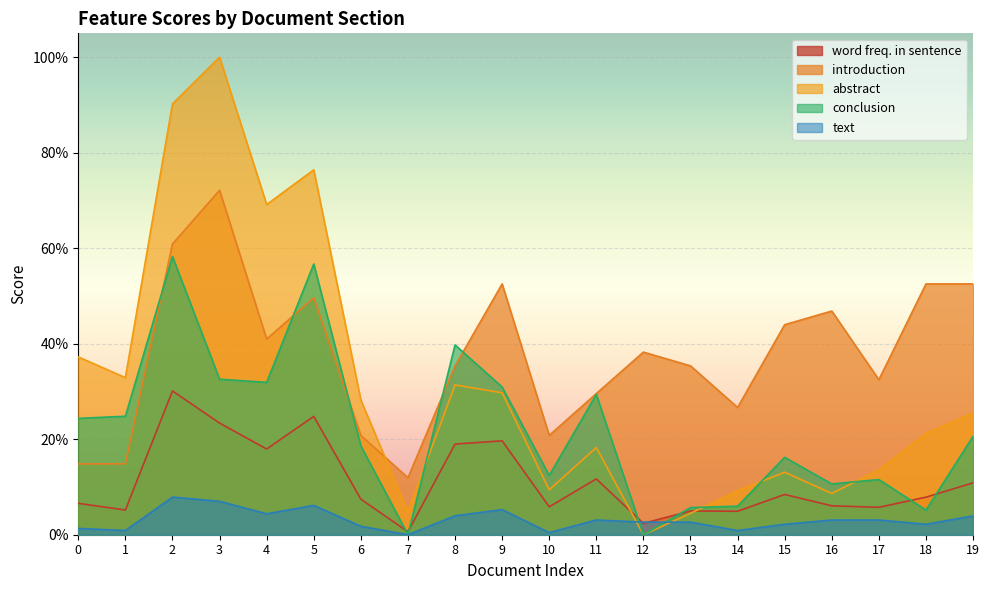

List the series in order of their overall mean, lowest first.

text, word freq. in sentence, conclusion, abstract, introduction